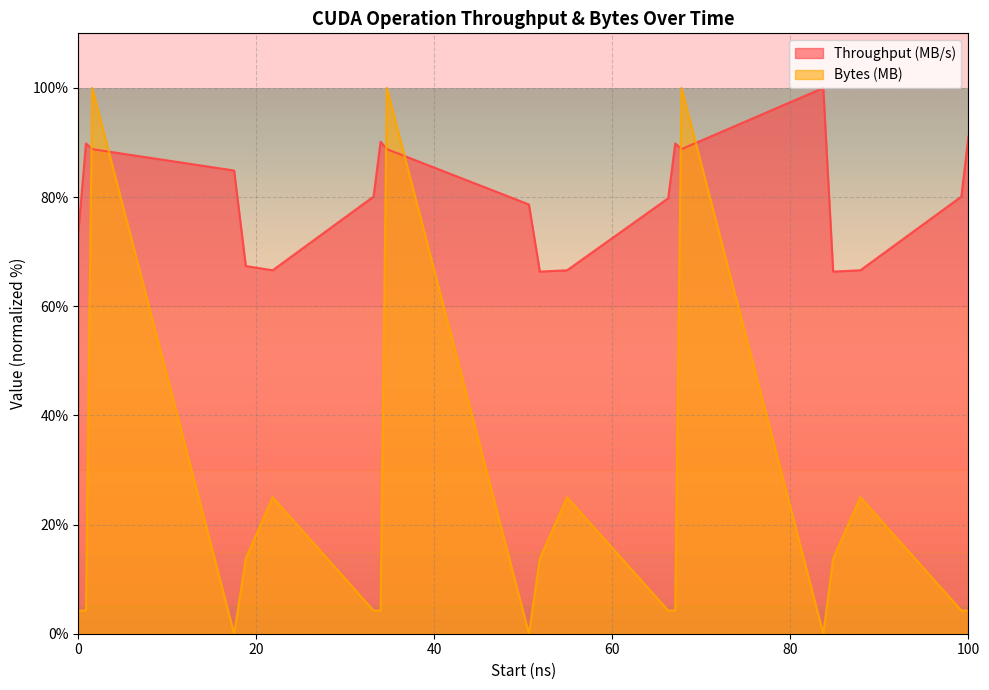

At which category does the chart reach its minimum across all series?

5381252732